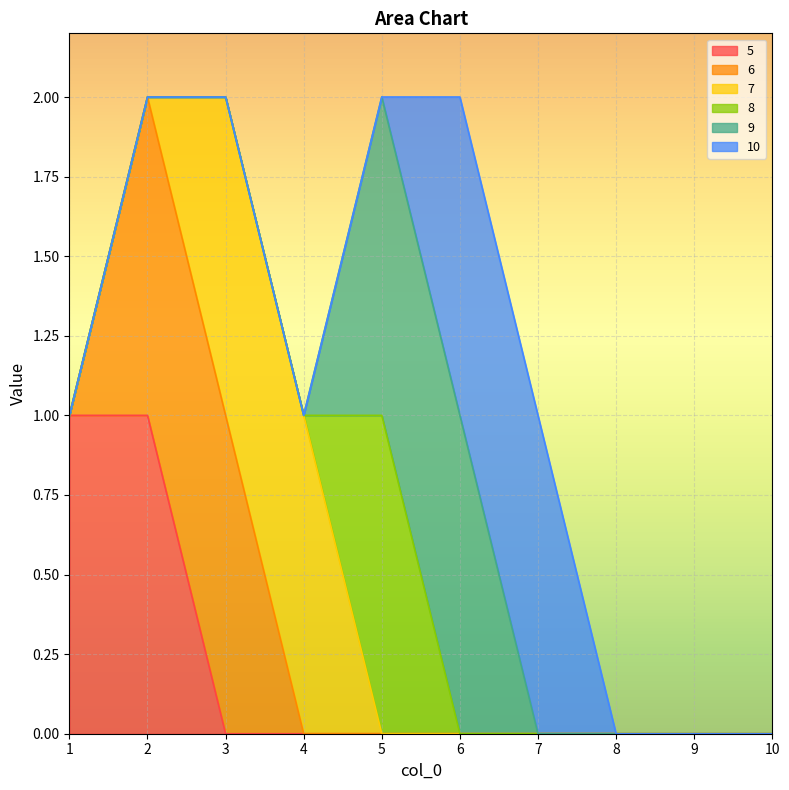

True or false: 7 and 6 cross at least once.

False